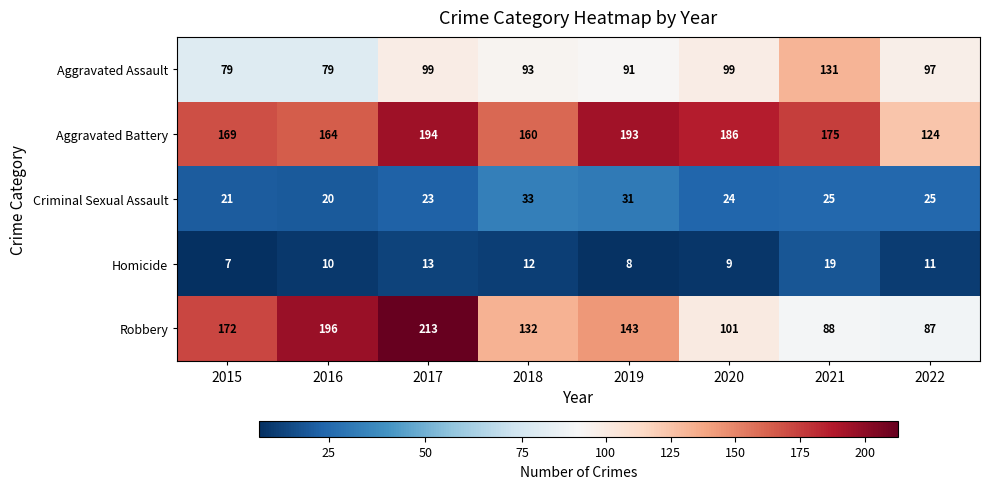

What is the spread (max minus min) of values at 2017?

200